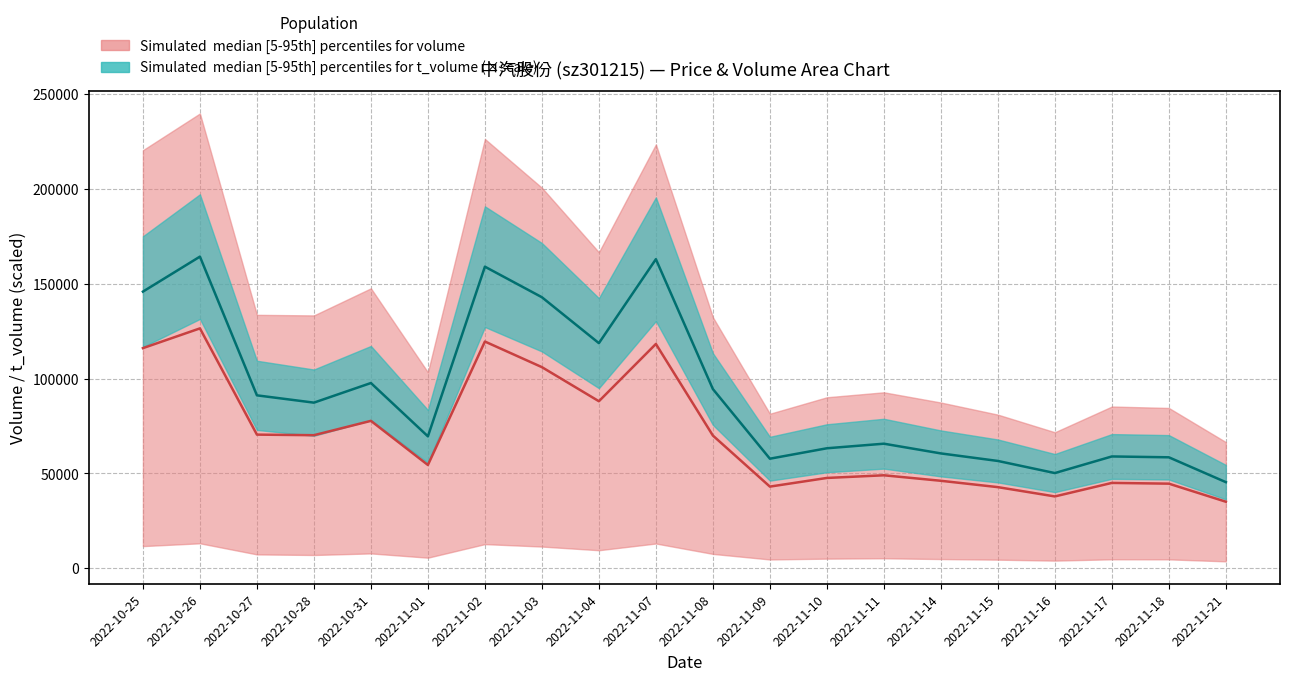

True or false: volume median and t_volume median intersect in this chart.

False